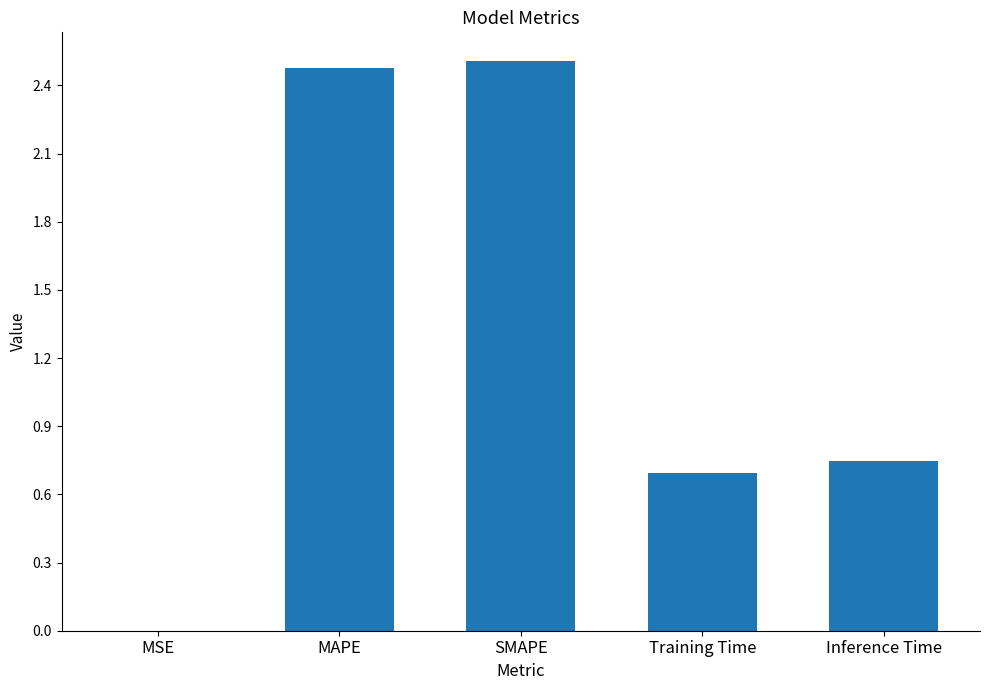

What is the sum of all values?

6.4